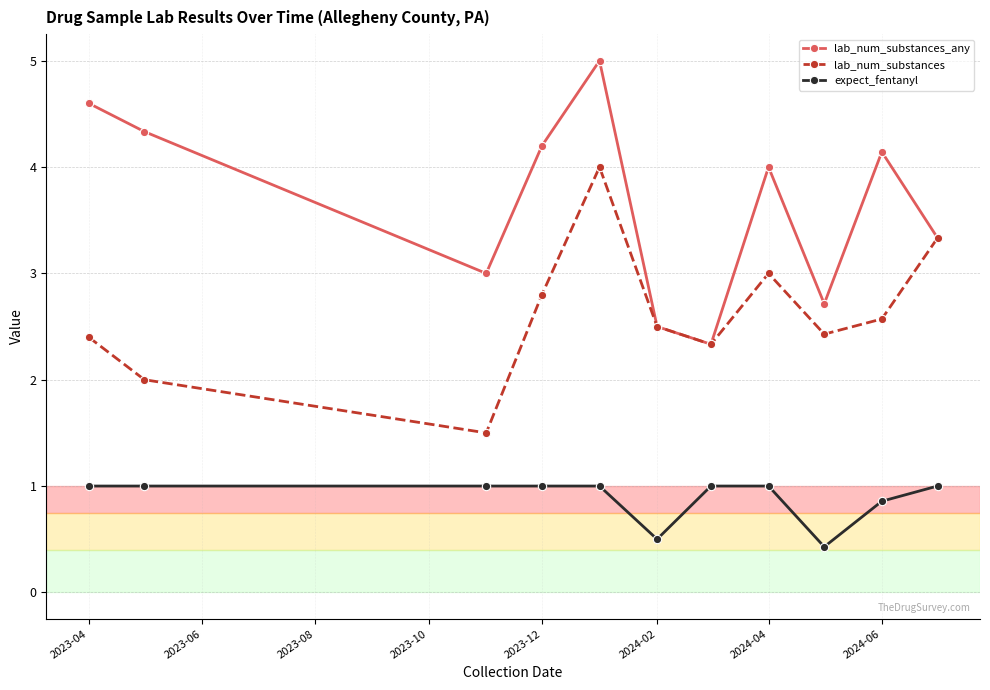

What is the sum of all lab_num_substances values?

28.9